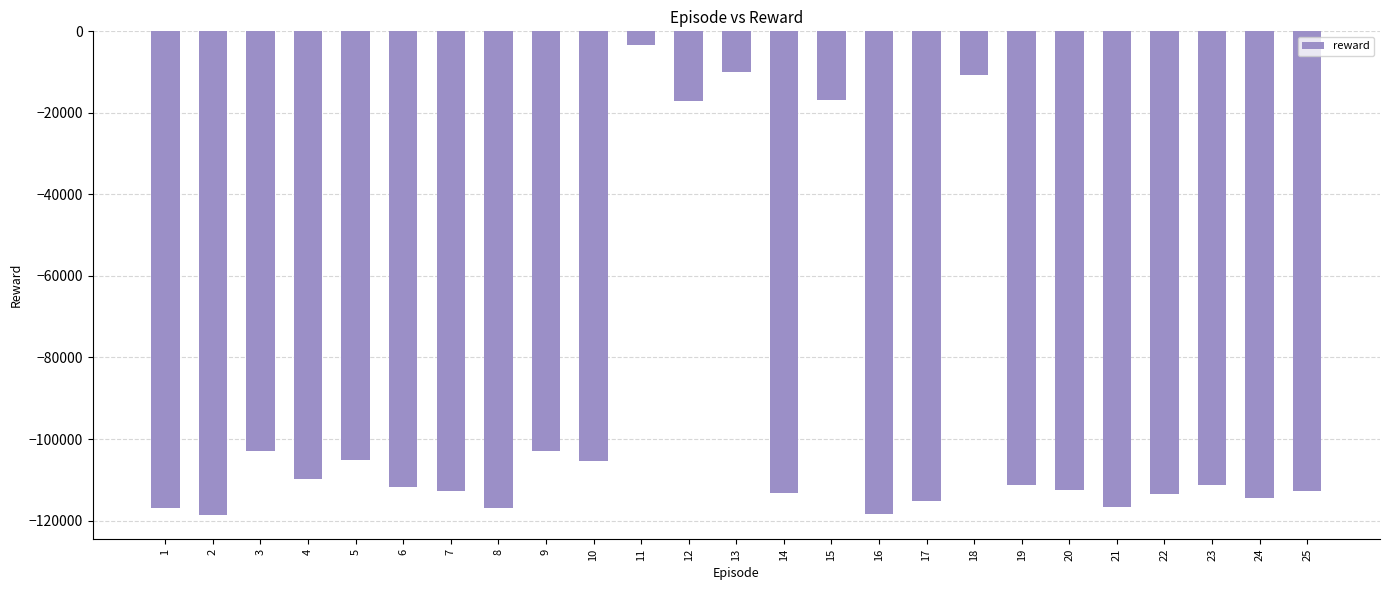

What is the difference between the values at 5 and 6?

6715.2